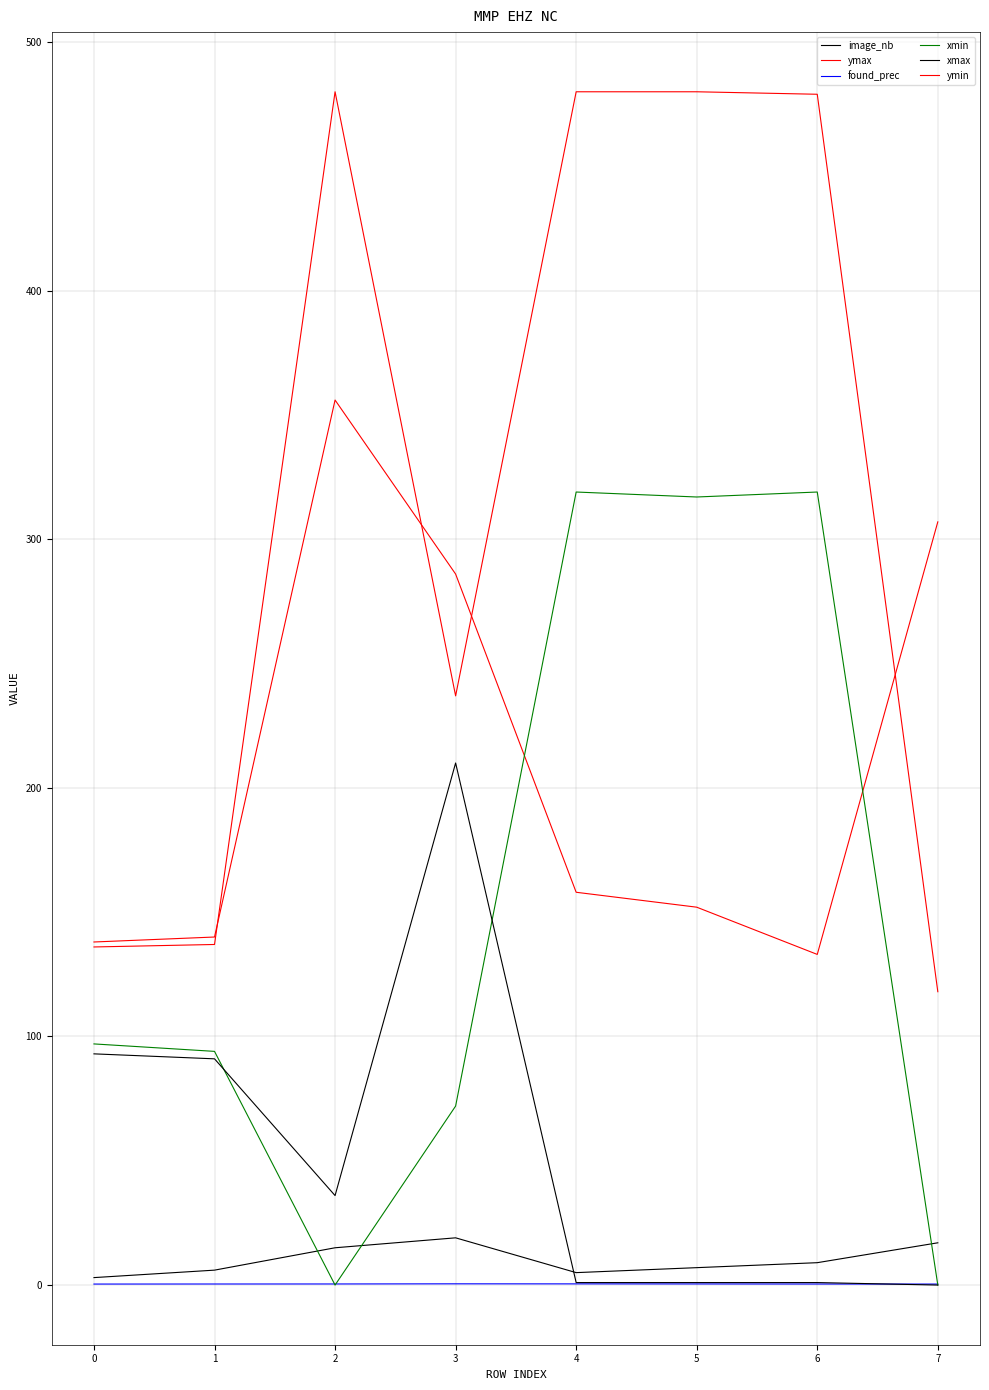

How many lines are shown in the chart?

6